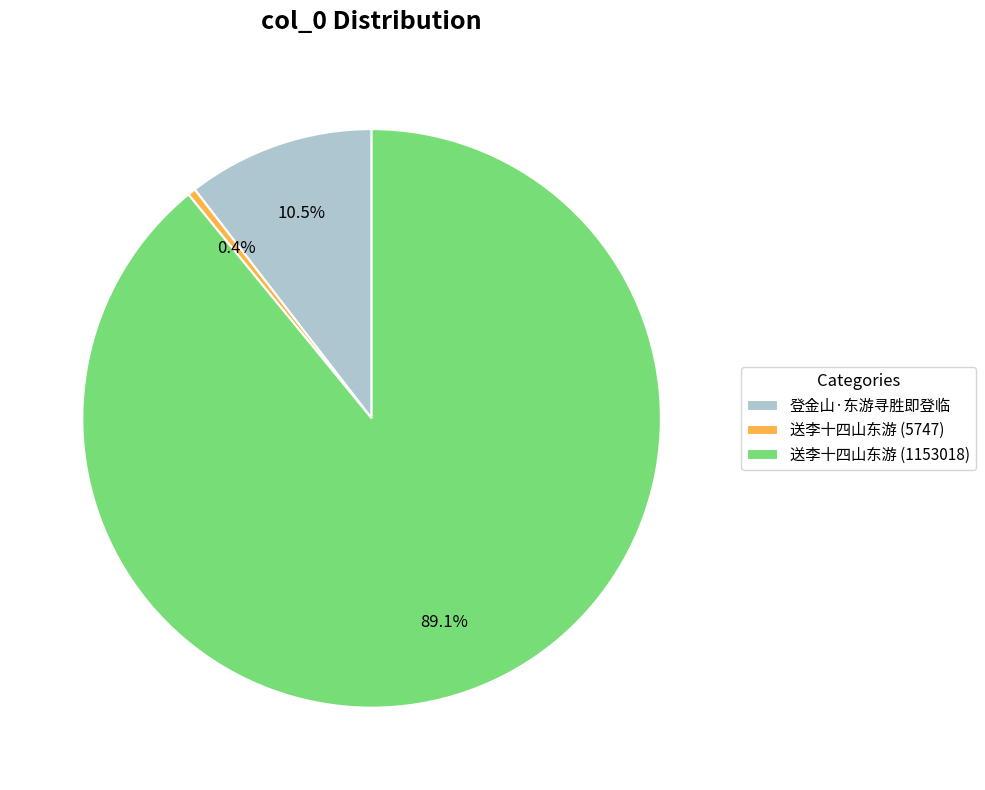

Combined, what portion of the pie is 登金山·东游寻胜即登临 and 送李十四山东游 (1153018)?

99.6%